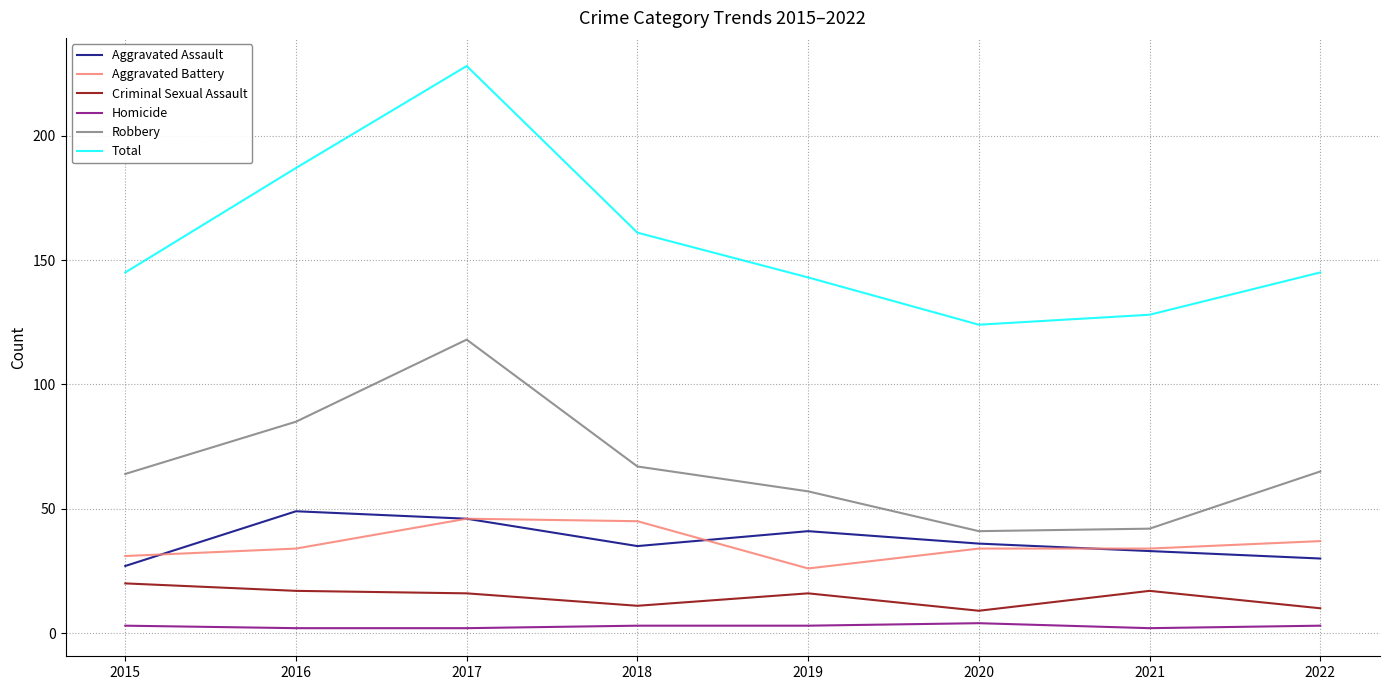

Does the chart display data point markers on the line(s)?

No